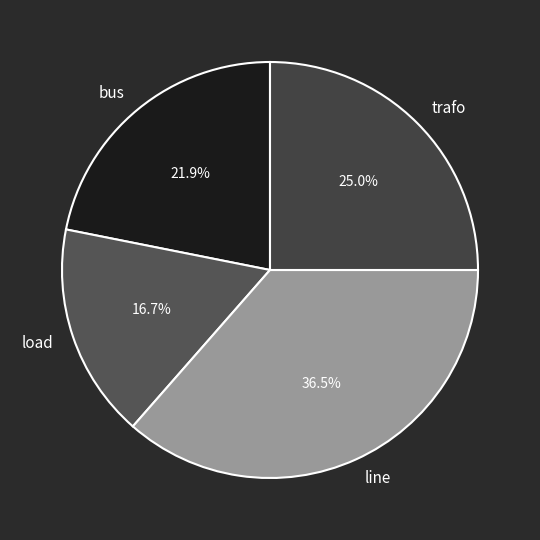

Count the number of slices in the pie.

4